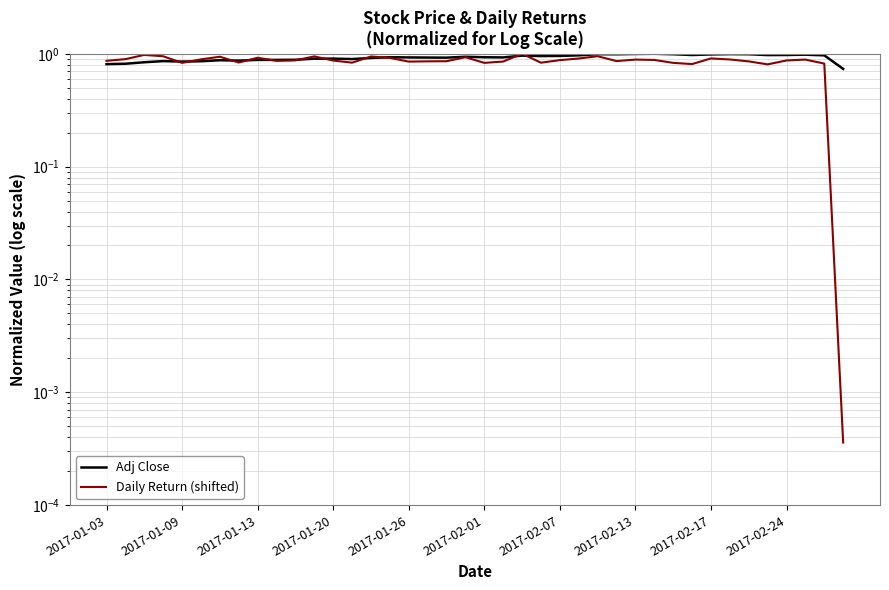

Which category has the lowest value across all series?

39